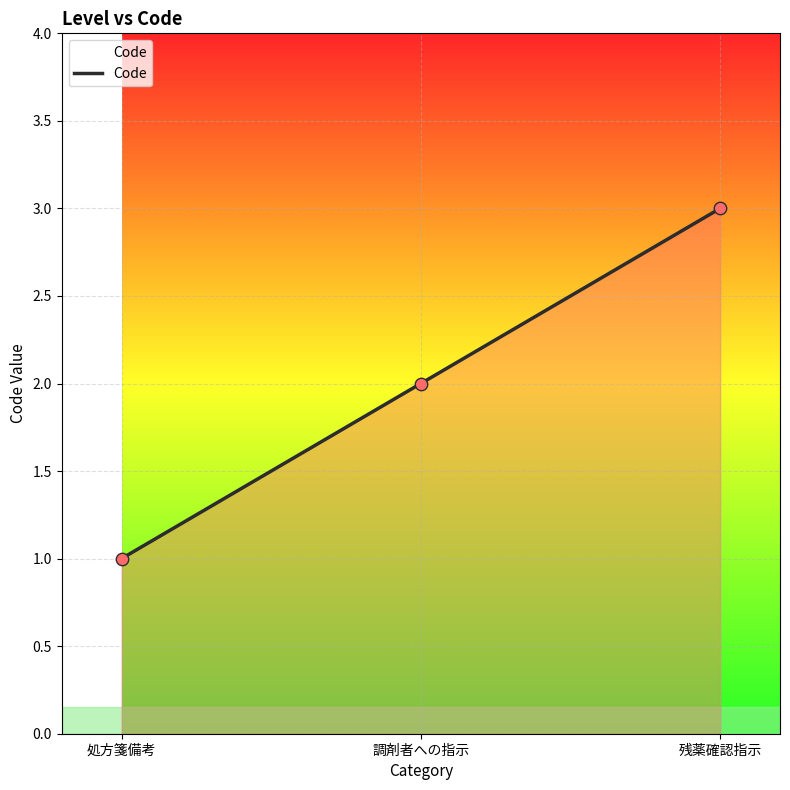

Approximately how many times larger is the value at 調剤者への指示 compared to 残薬確認指示?

0.7